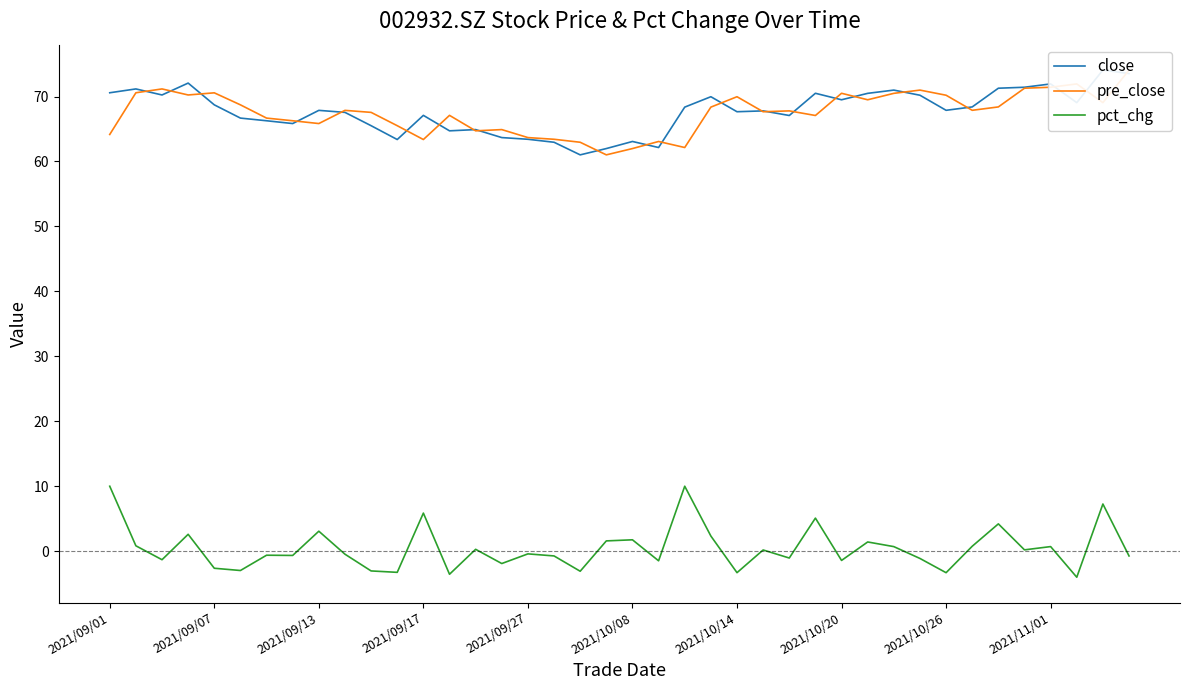

What is the difference between the maximum and minimum values in the pre_close series?

13.1